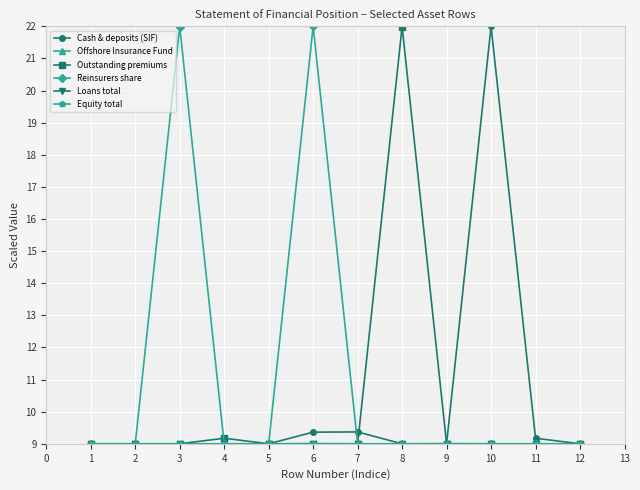

How many lines are shown in the chart?

6